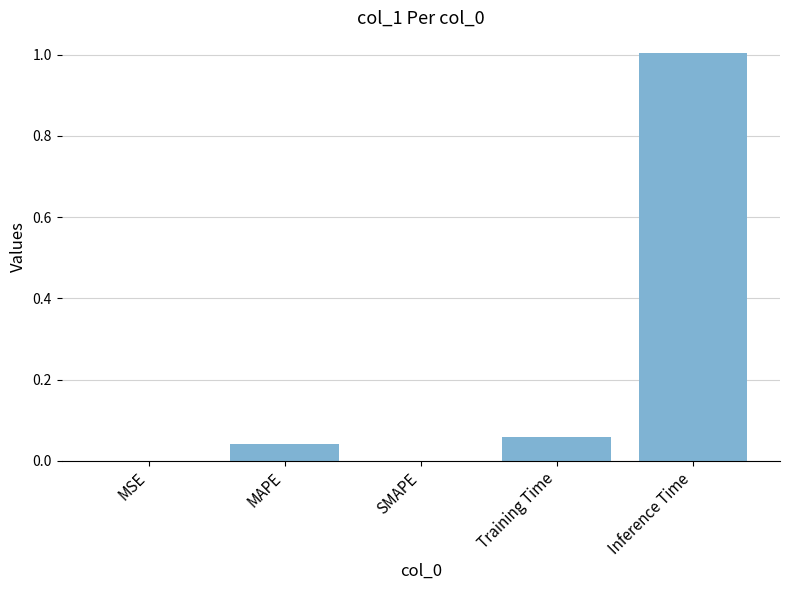

What is the change in value from Training Time to Inference Time?

+0.9